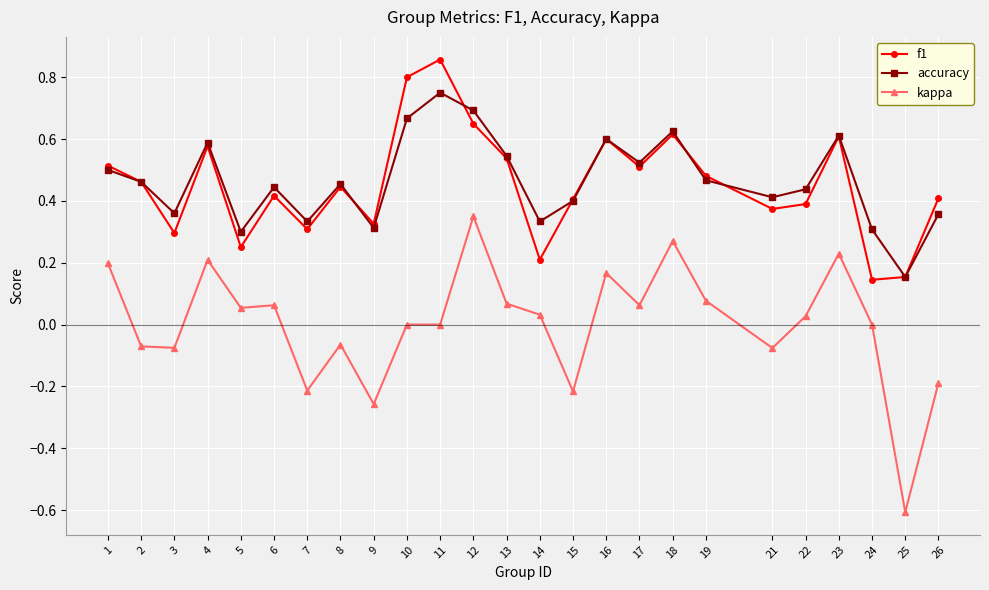

What is the total value across all series at 23?

1.4